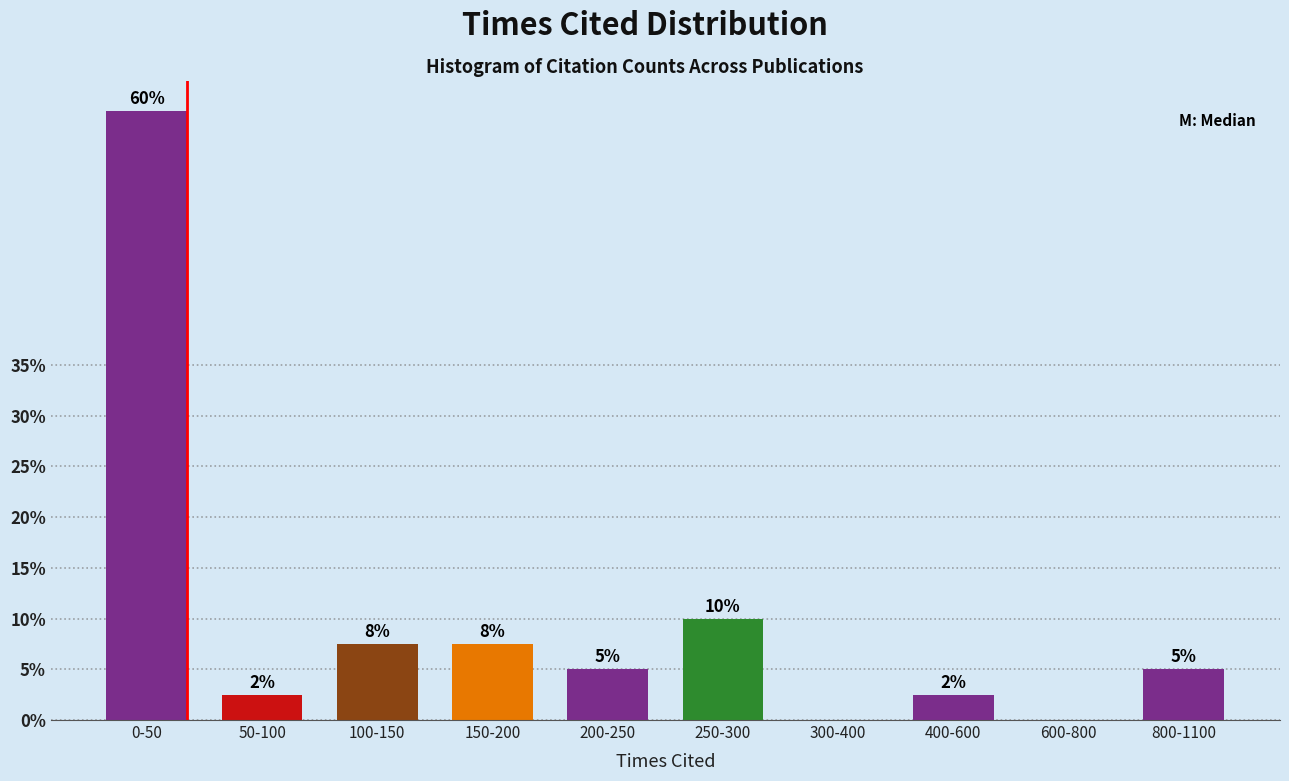

What is the maximum value shown in the chart?

60.0